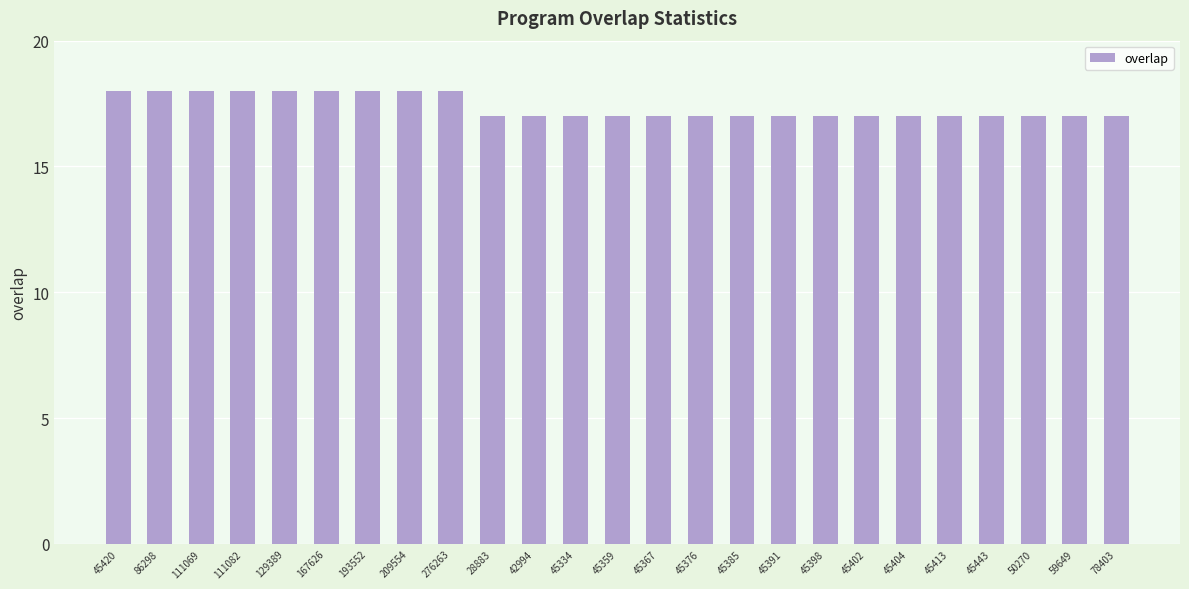

What is the minimum value shown in the chart?

17